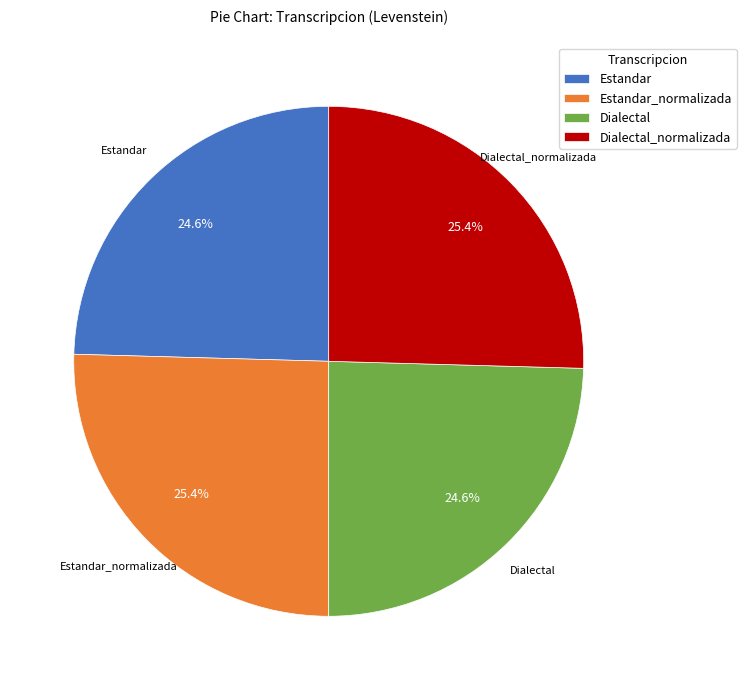

True or false: Dialectal accounts for 25% of the total.

True